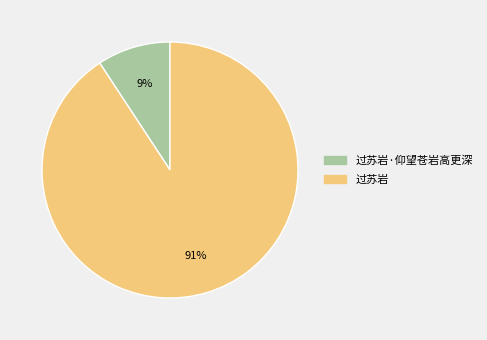

Is it true that 过苏岩 is 97% of the pie?

False